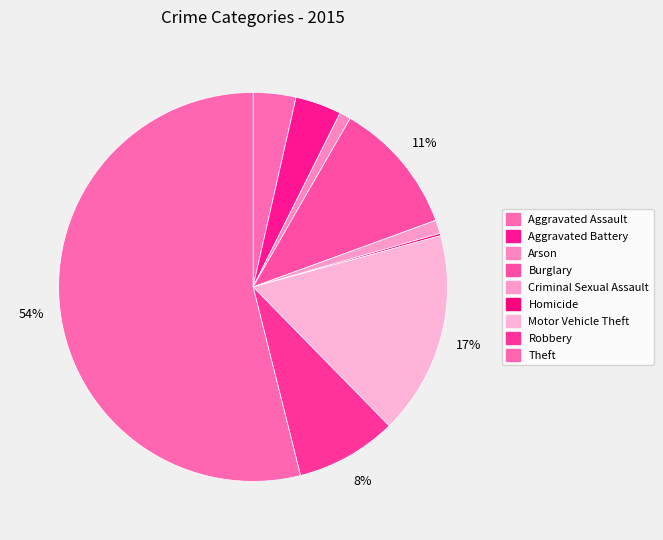

What portion of the pie excludes Criminal Sexual Assault?

98.9%